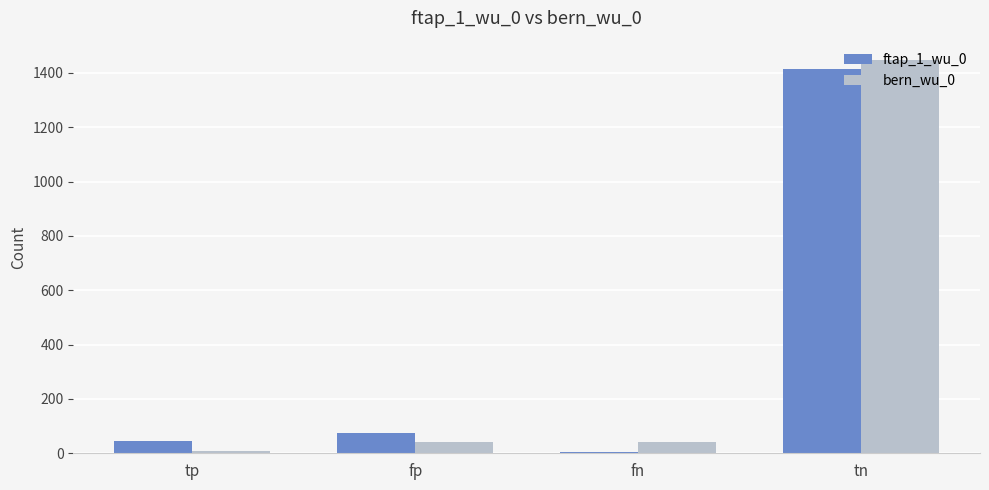

Is the value of bern_wu_0 at tn greater than the value of ftap_1_wu_0 at fn?

Yes